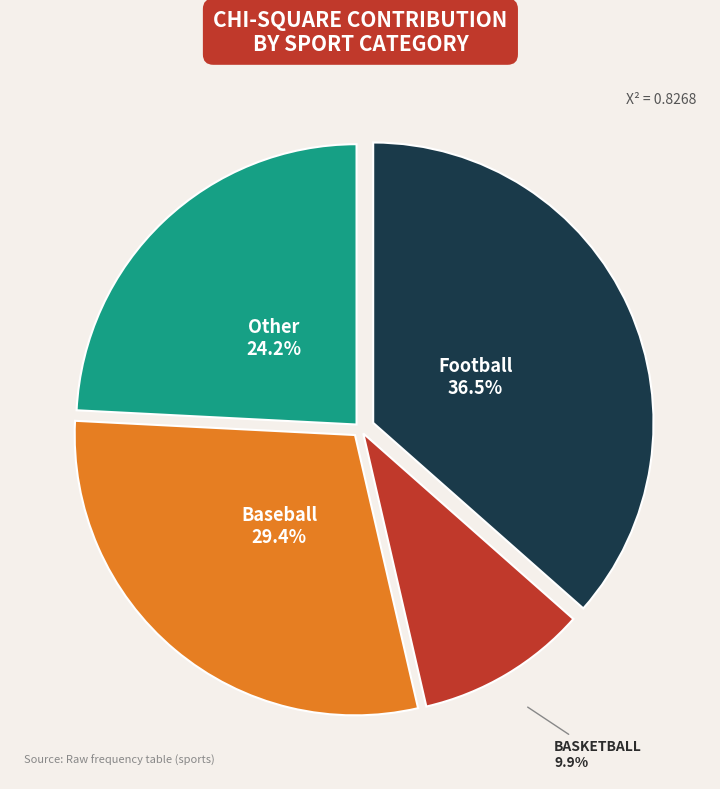

Is there any slice that represents more than half of the pie?

No